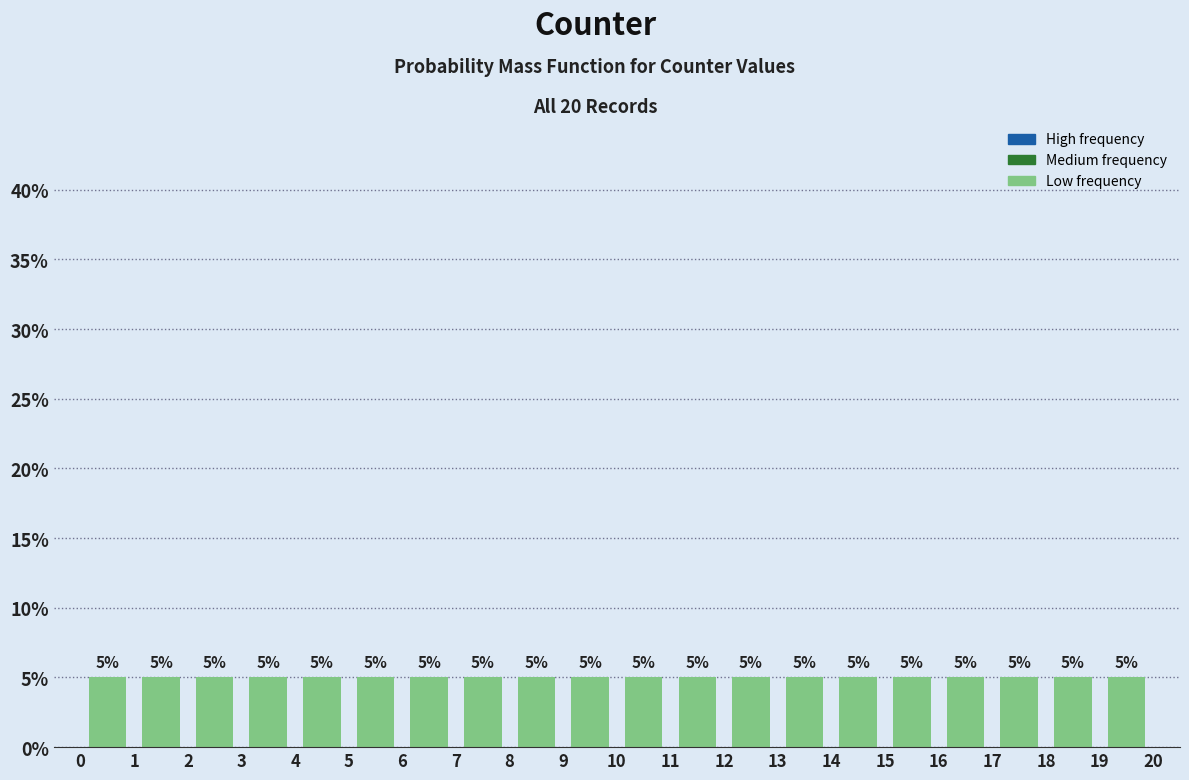

Reading left to right, transcribe this chart: for each bar, give the range it covers on the x-axis and its height.

0 to 1: 5
1 to 2: 5
2 to 3: 5
3 to 4: 5
4 to 5: 5
5 to 6: 5
6 to 7: 5
7 to 8: 5
8 to 9: 5
9 to 10: 5
10 to 11: 5
11 to 12: 5
12 to 13: 5
13 to 14: 5
14 to 15: 5
15 to 16: 5
16 to 17: 5
17 to 18: 5
18 to 19: 5
19 to 20: 5